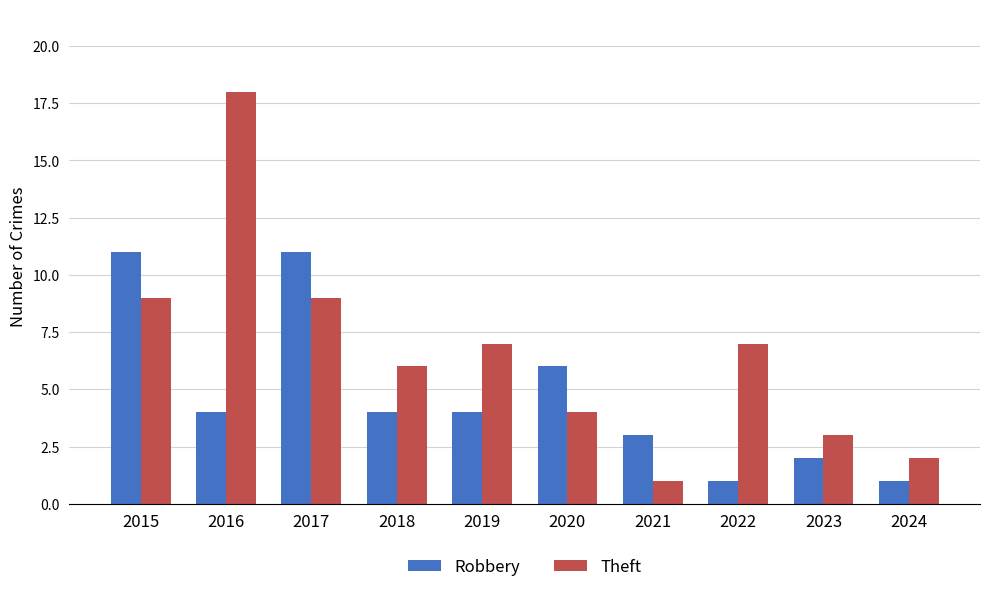

Which series has the largest total across all categories?

Theft